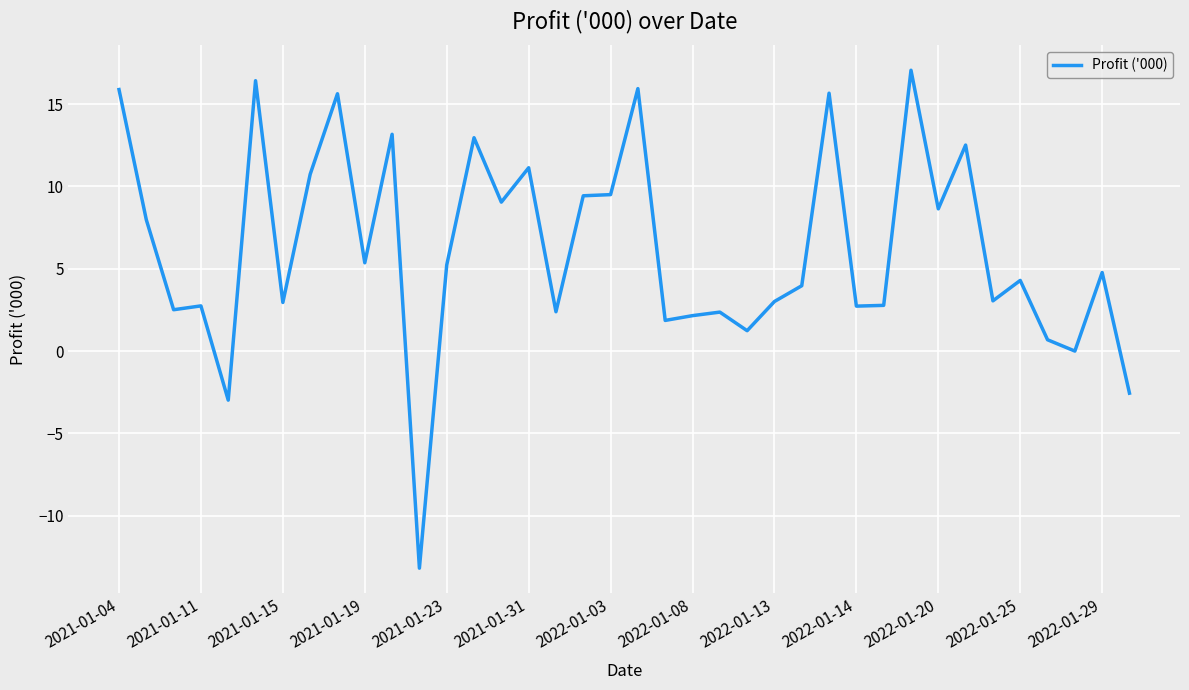

Does the chart display data point markers on the line(s)?

No